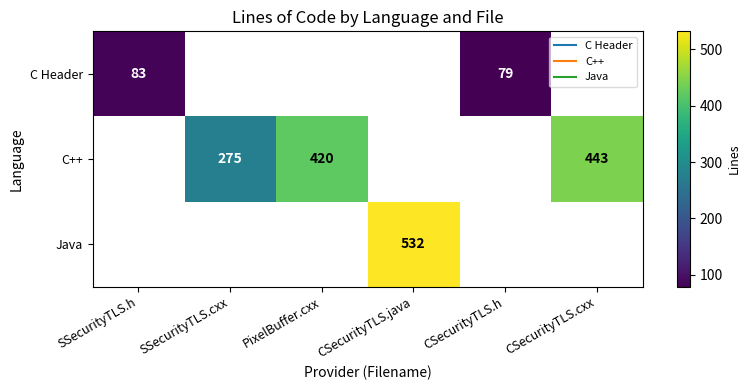

How many series are shown in this chart?

3